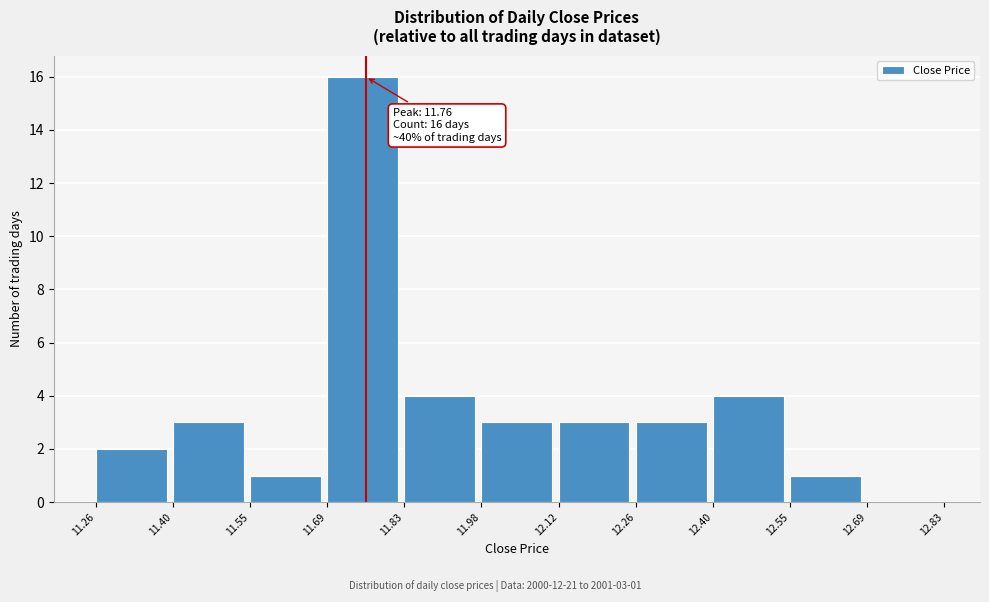

Over which range of the x-axis is the bar tallest?

11.69 to 11.83